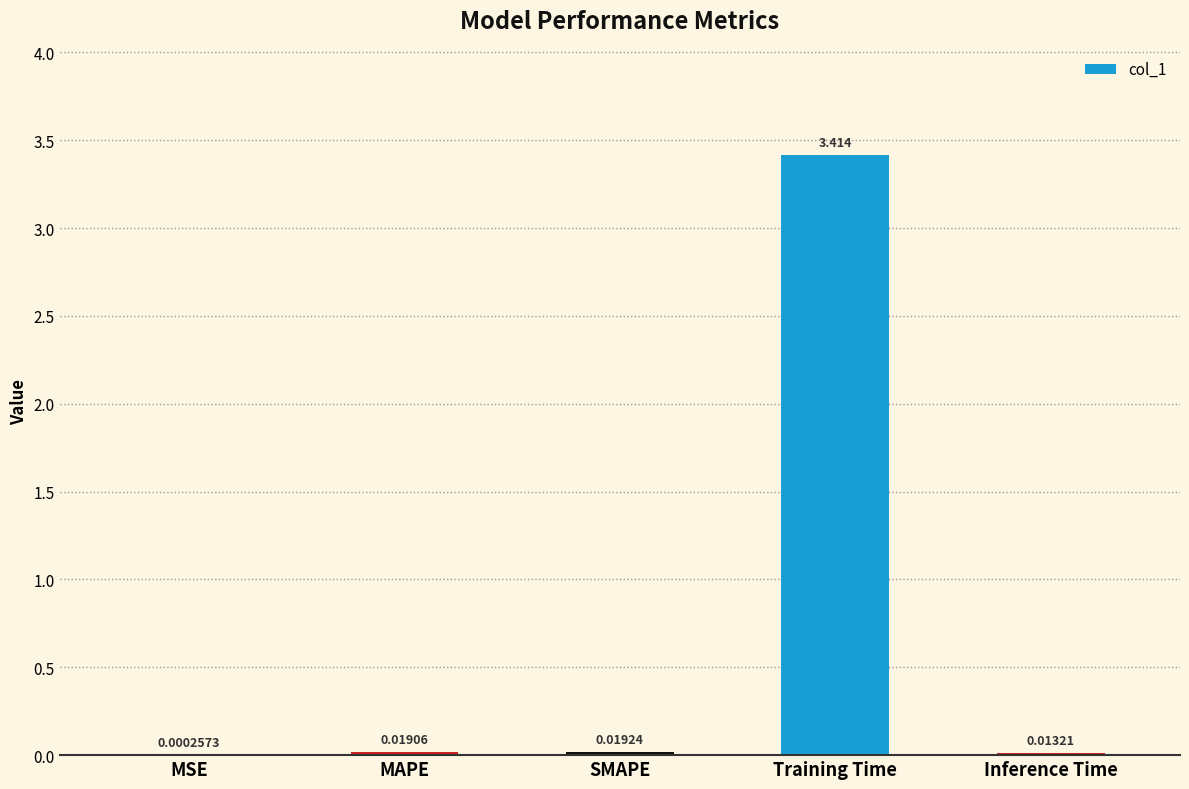

Is it true that the value at Training Time is 3.4?

True